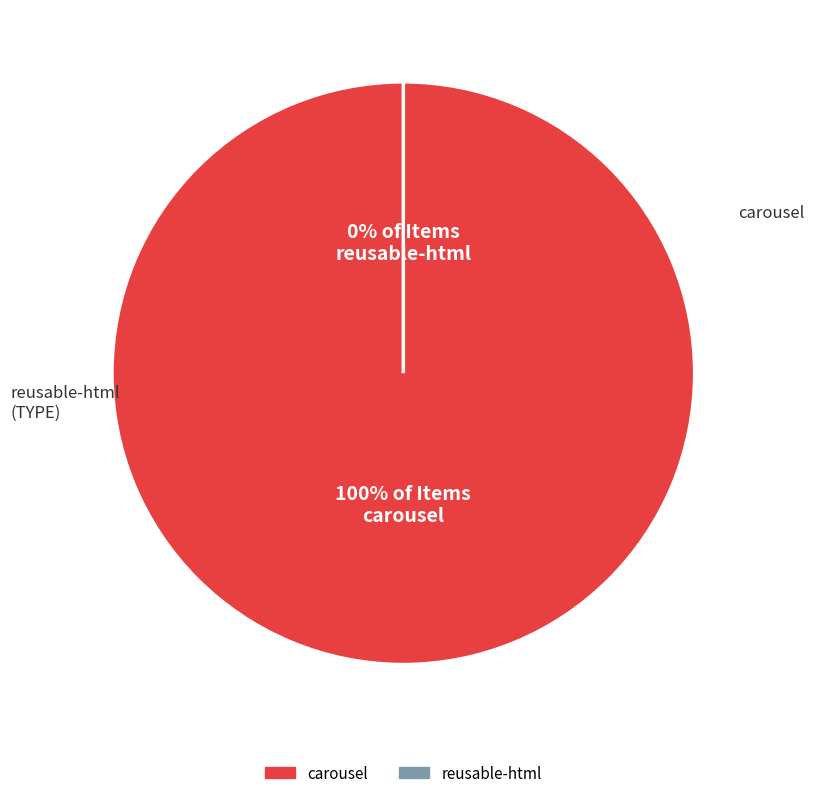

To the nearest percent, what is the combined percentage of carousel and reusable-html?

100%